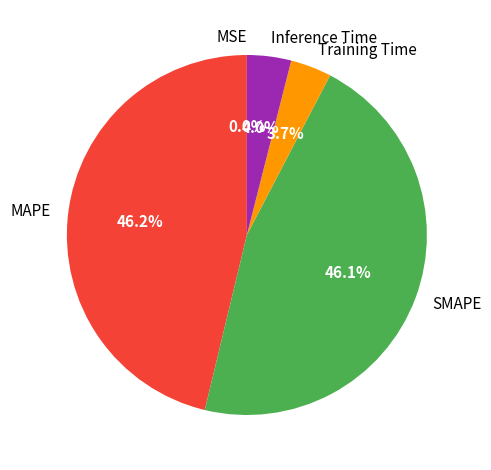

Is there any slice that represents more than half of the pie?

No